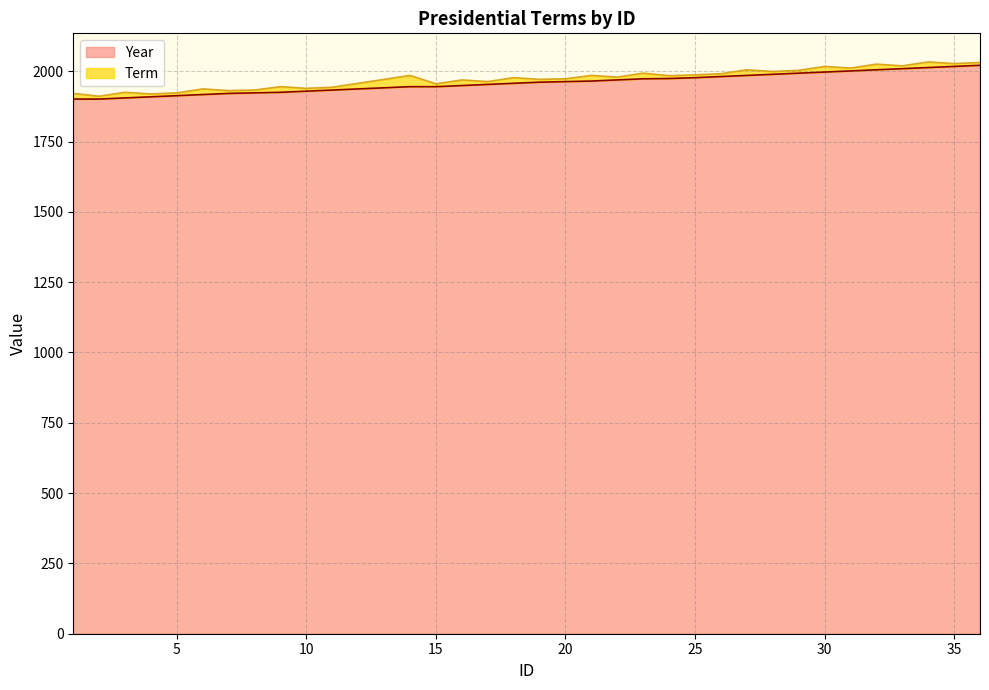

Between 22 and 30, which is larger?

30